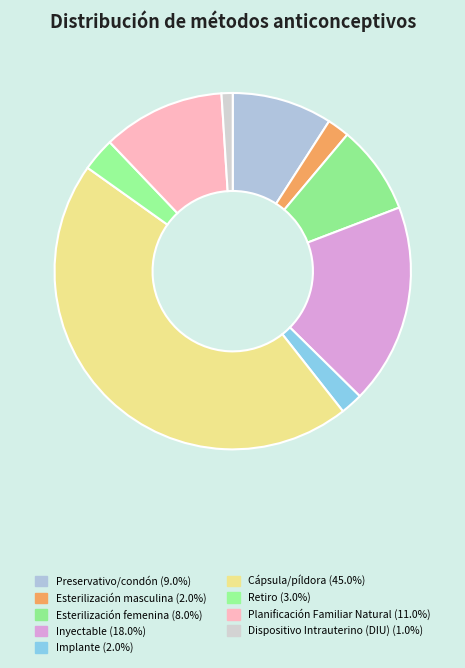

Count the number of slices in the pie.

9